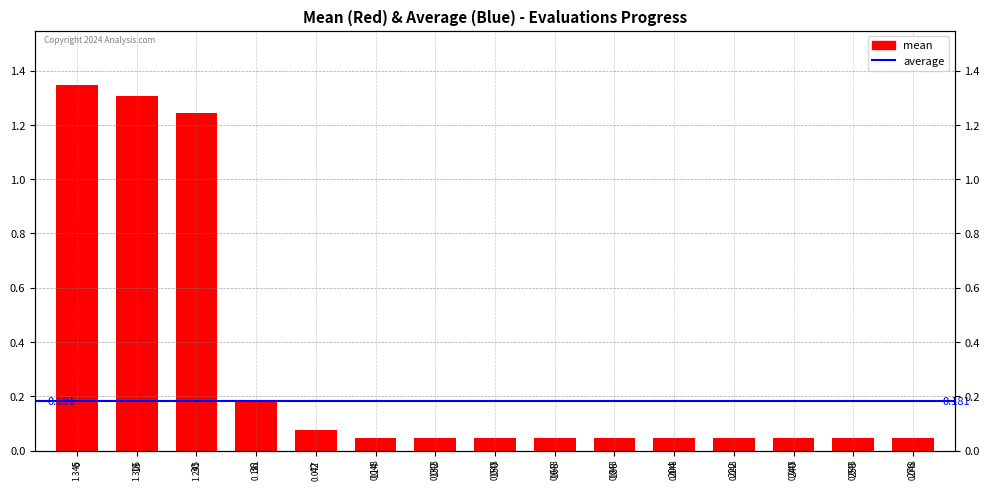

How many bars are there in total?

15